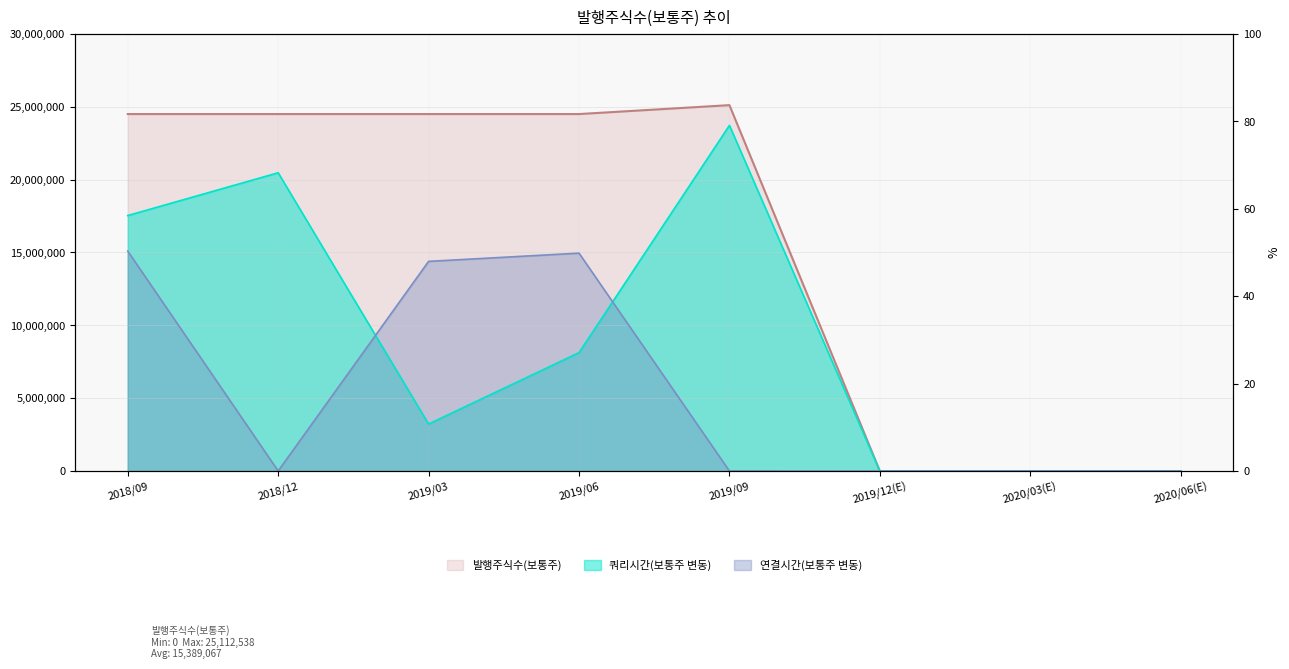

At which category does the chart reach its minimum across all series?

2019/12(E)